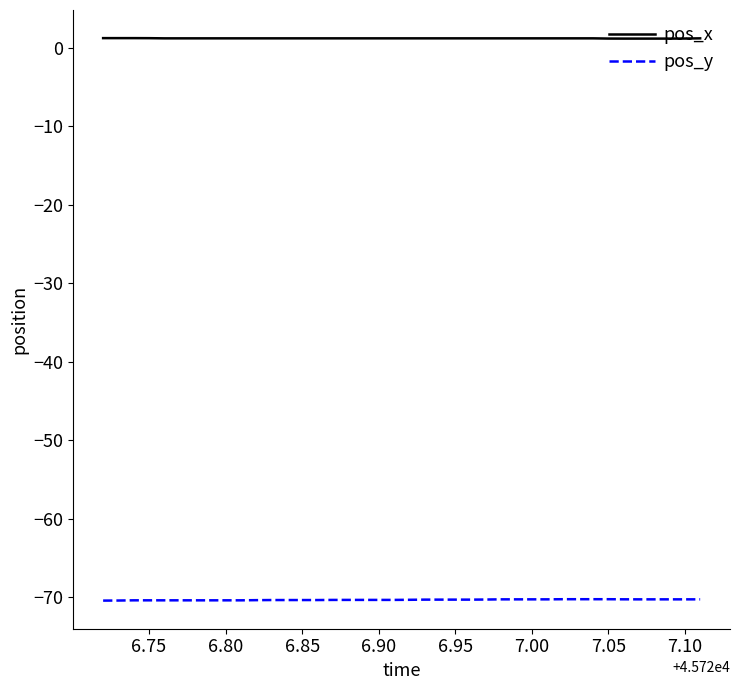

How many lines are shown in the chart?

2